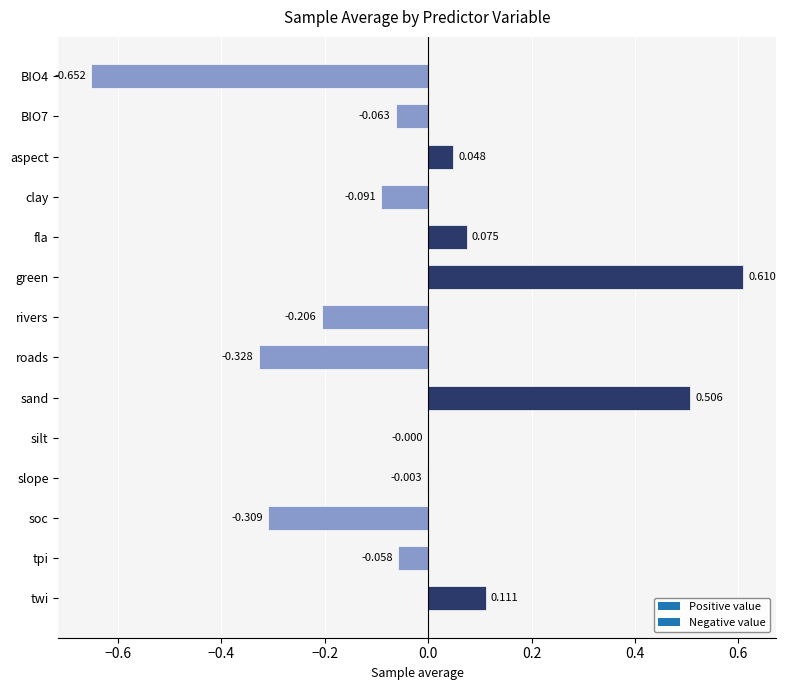

What is the change in value from rivers to slope?

+0.2